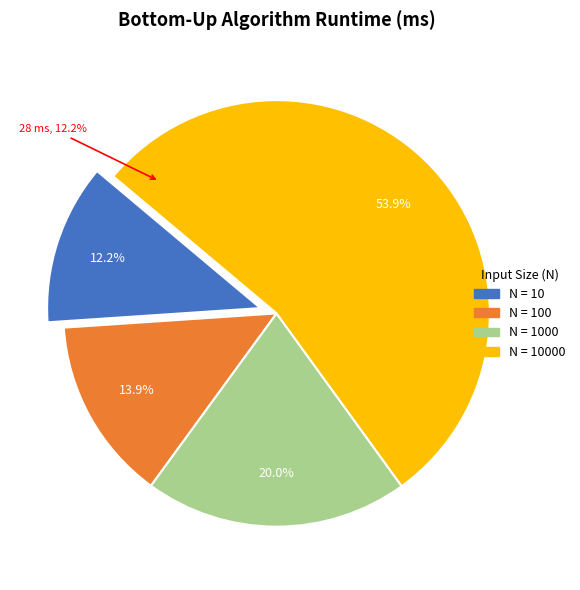

Approximately how many times larger is the value at 1000 compared to 100?

1.4